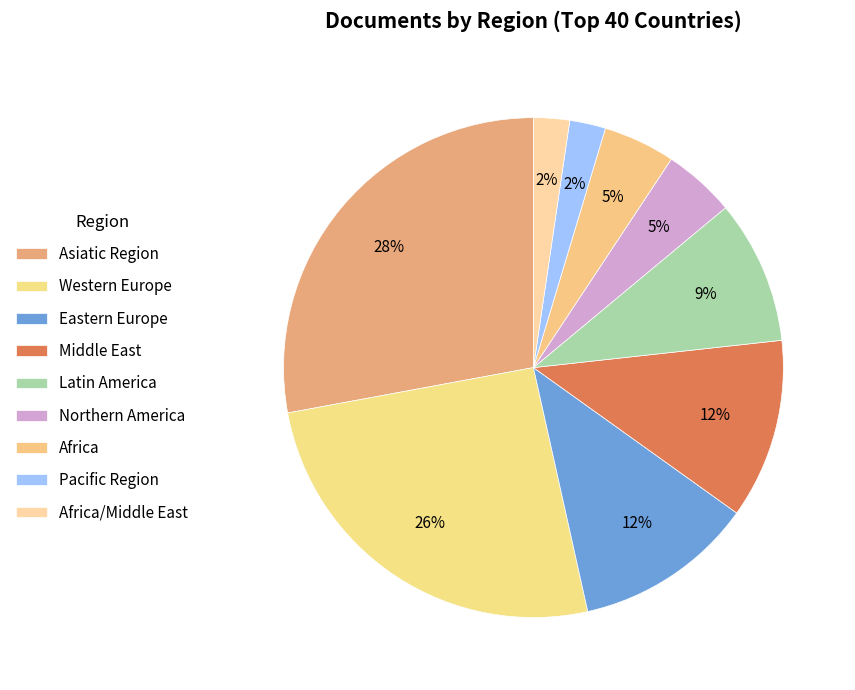

Does any single category account for the majority?

No